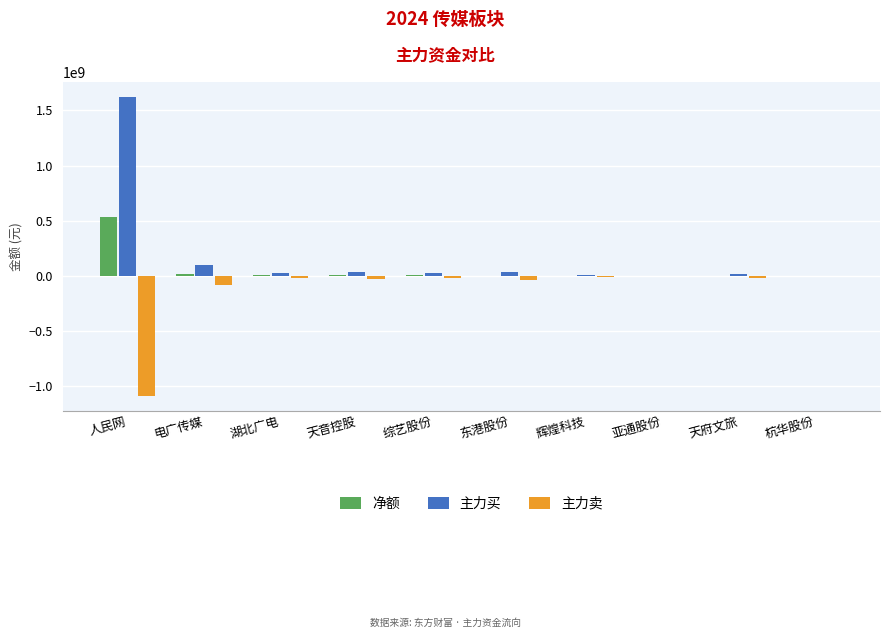

True or false: 主力买 has a value of 1619363641 at 人民网.

True